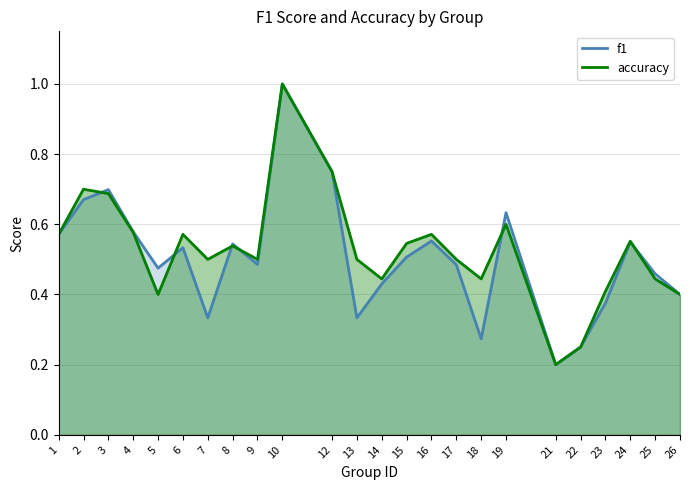

What are all the series names shown in the legend?

f1, accuracy